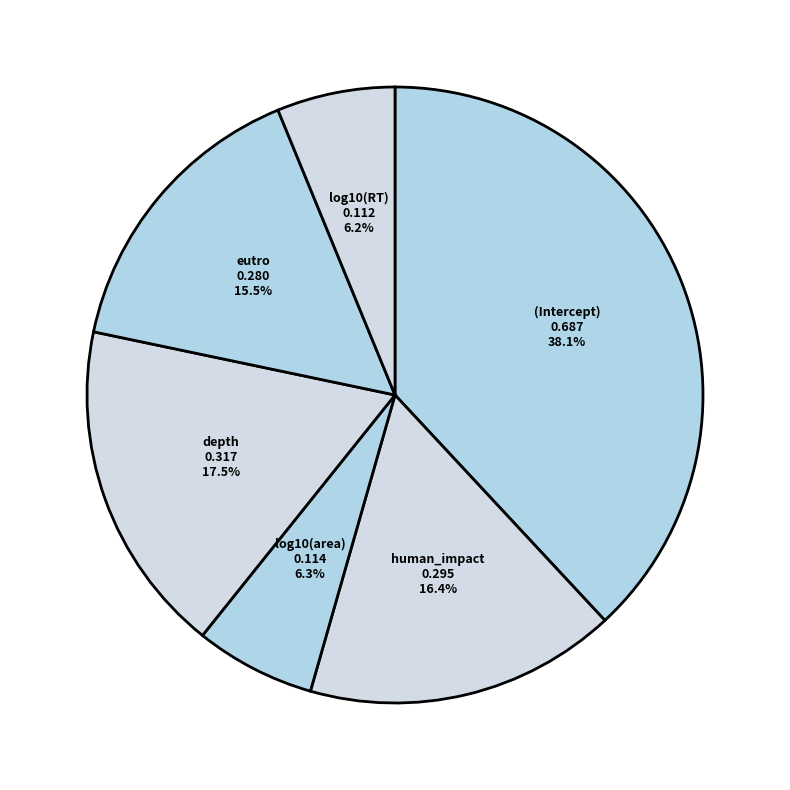

Is there a majority slice in this chart?

No